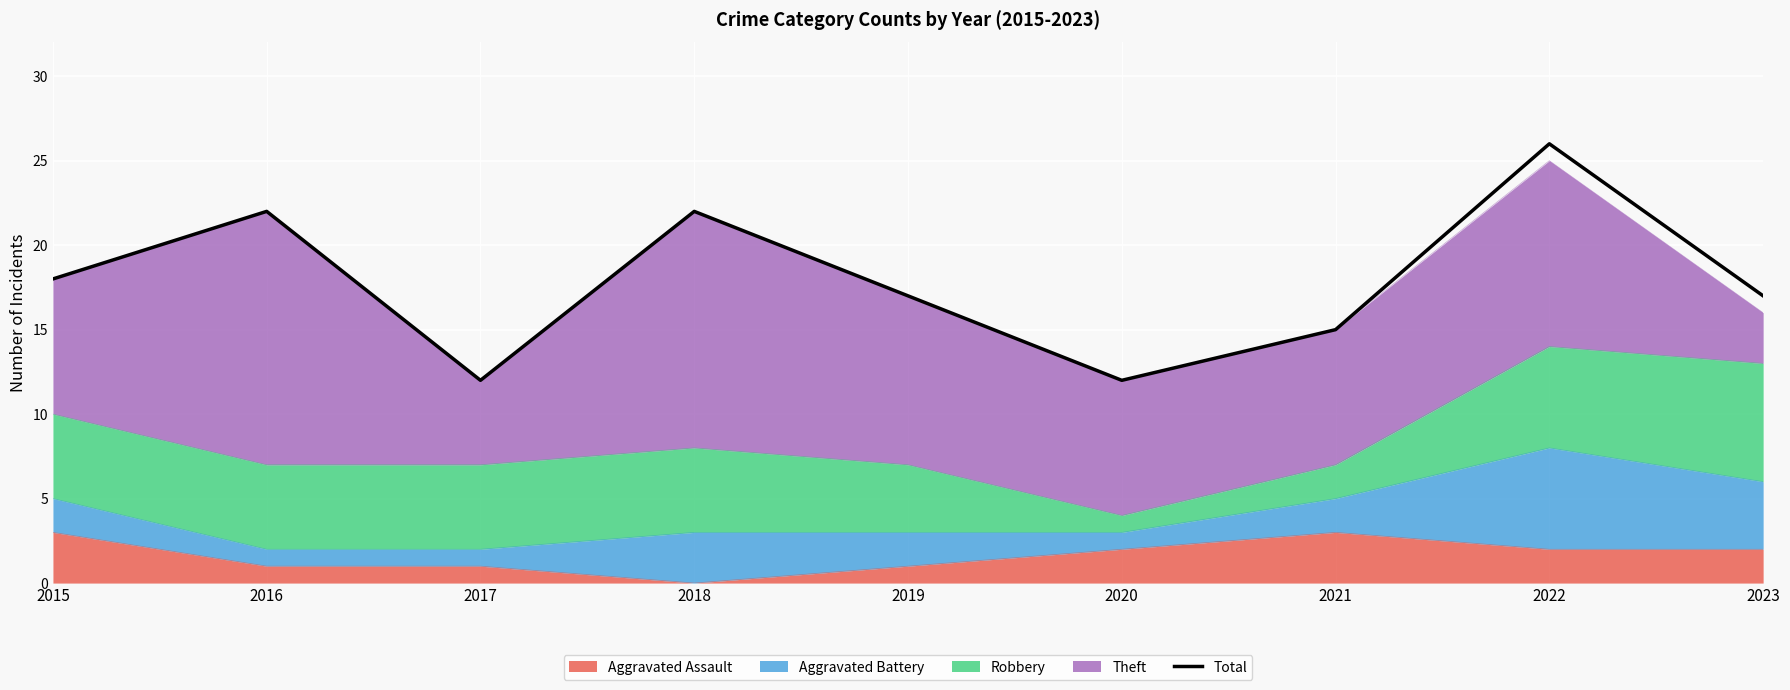

What is the change in value from 2015 to 2020?

-6